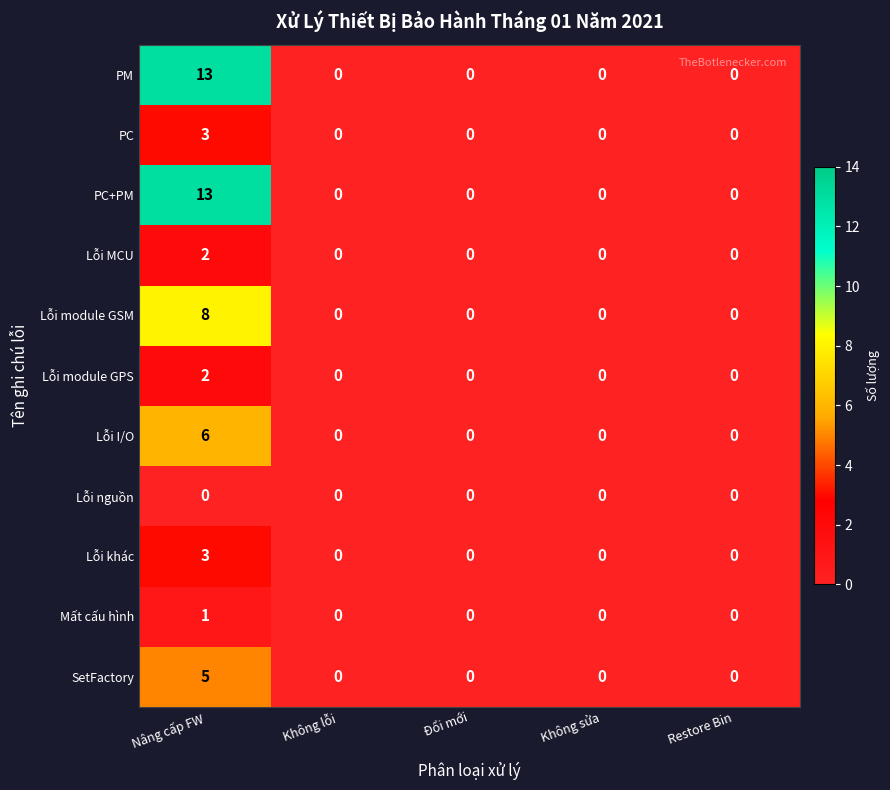

What is the difference between the maximum and minimum values in the PC series?

3